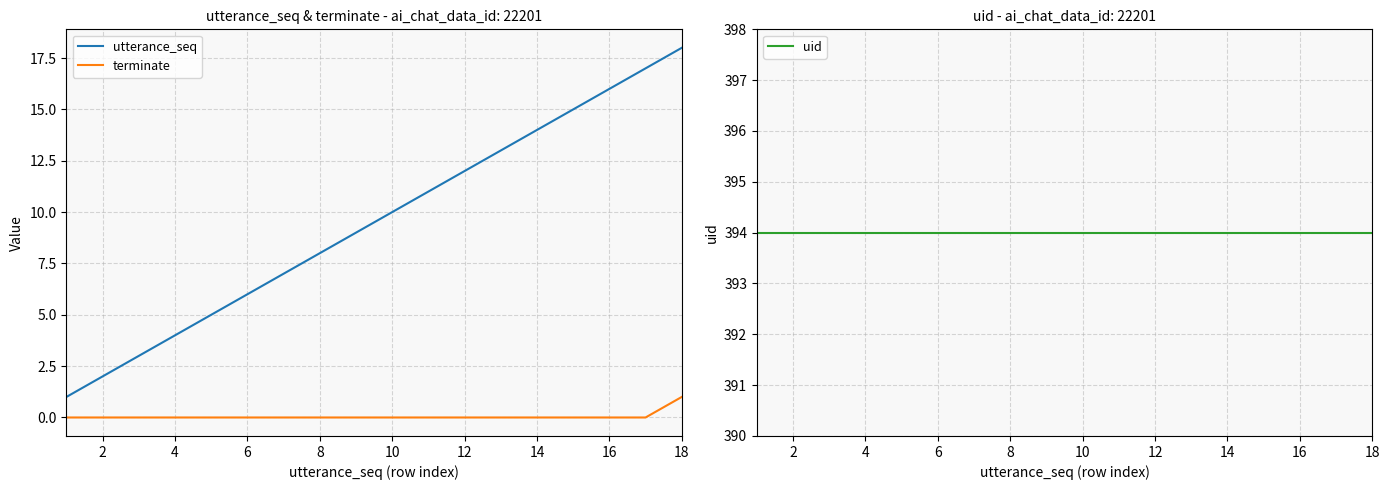

The utterance_seq series shows 18 at 18. True or false?

True